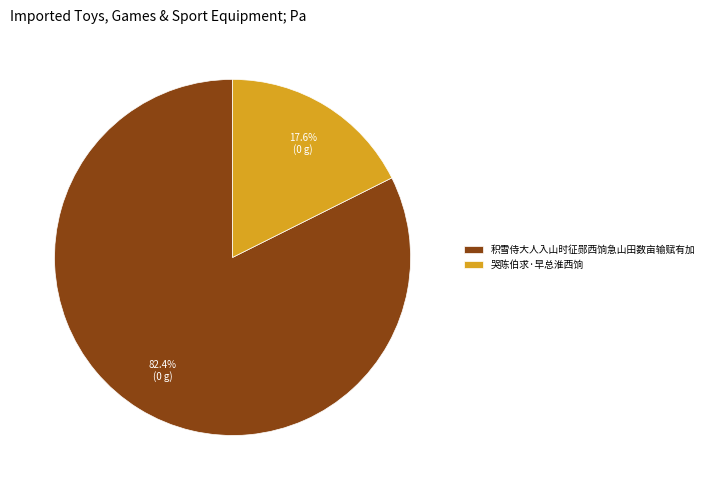

How many slices are in this pie chart?

2